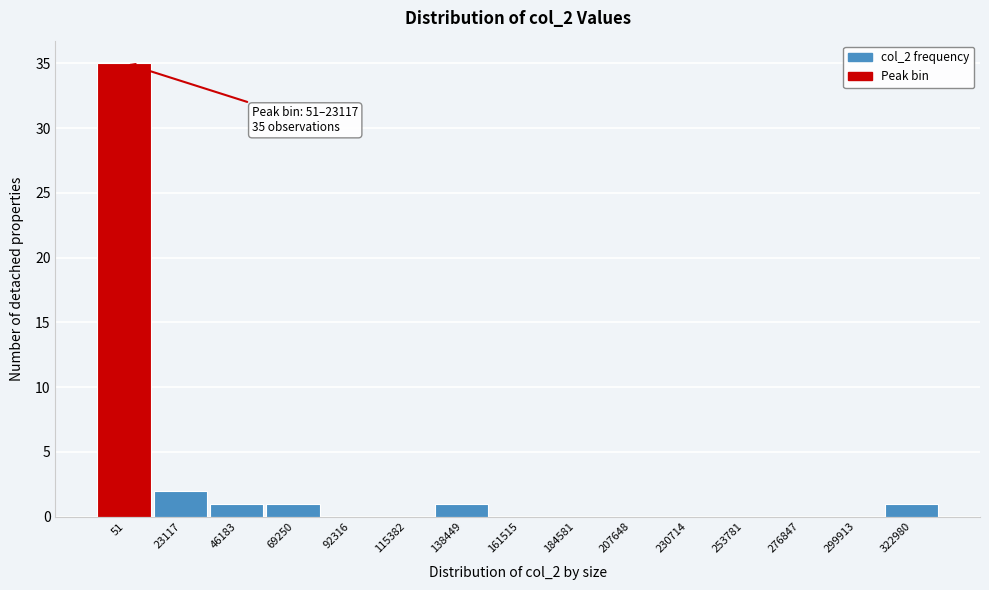

Reading left to right, list all the values displayed in this chart.

51=35	23117=2	46183=1	69250=1	92316=0	115382=0	138449=1	161515=0	184581=0	207648=0	230714=0	253781=0	276847=0	299913=0	322980=1